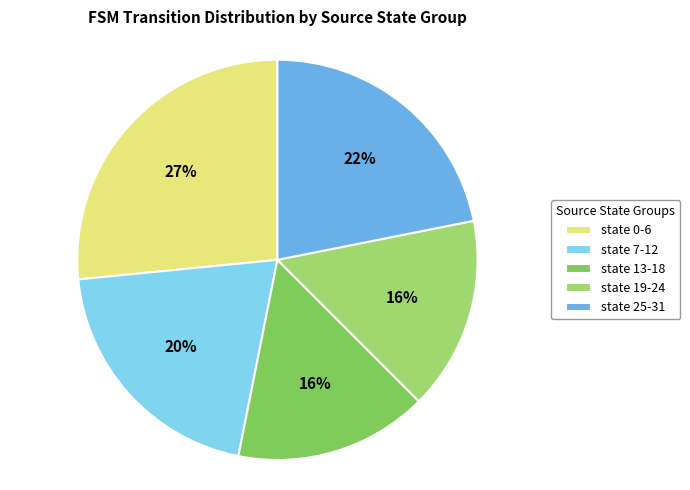

Approximately how many times larger is the value at state 0-6 compared to state 25-31?

1.2